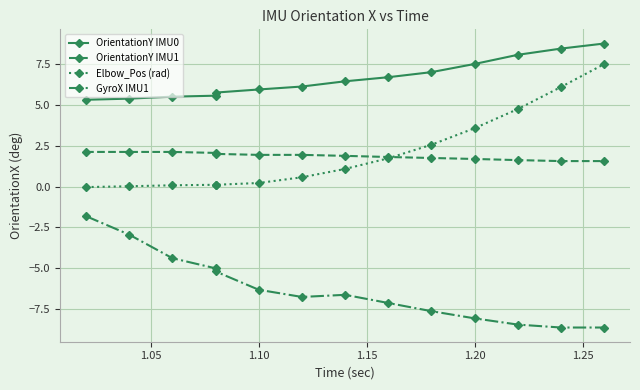

True or false: OrientationY IMU0 and GyroX IMU1 intersect in this chart.

False